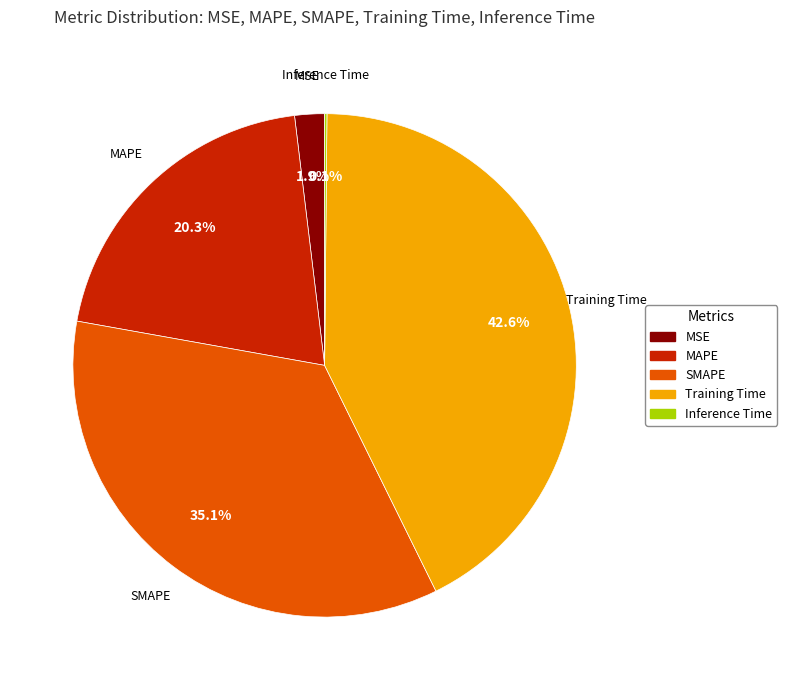

True or false: Training Time accounts for 33% of the total.

False